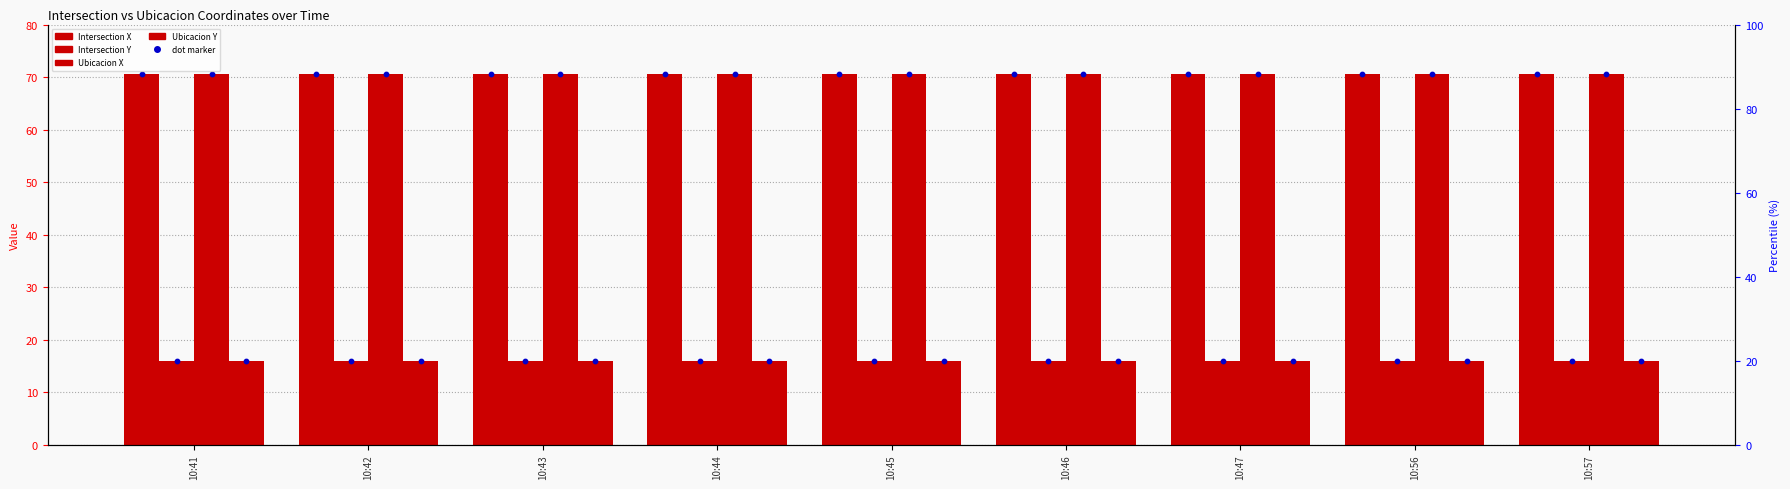

Which series reaches the minimum Y coordinate?

Intersection Y